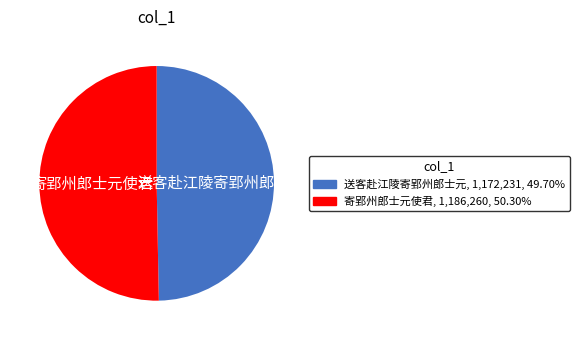

Which category has the biggest portion of the pie?

寄郢州郎士元使君